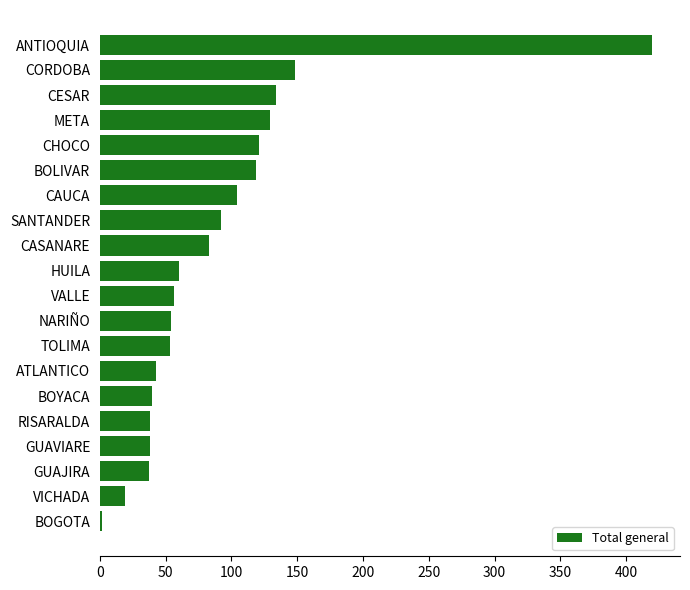

How many bars are there in total?

20